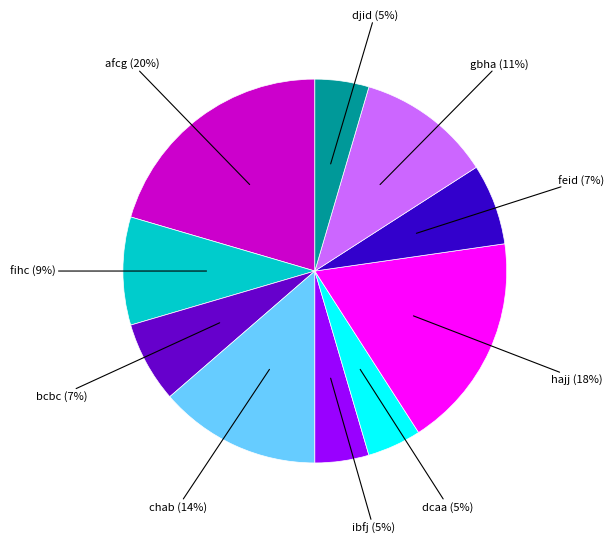

To the nearest percent, what is the average slice percentage?

10%